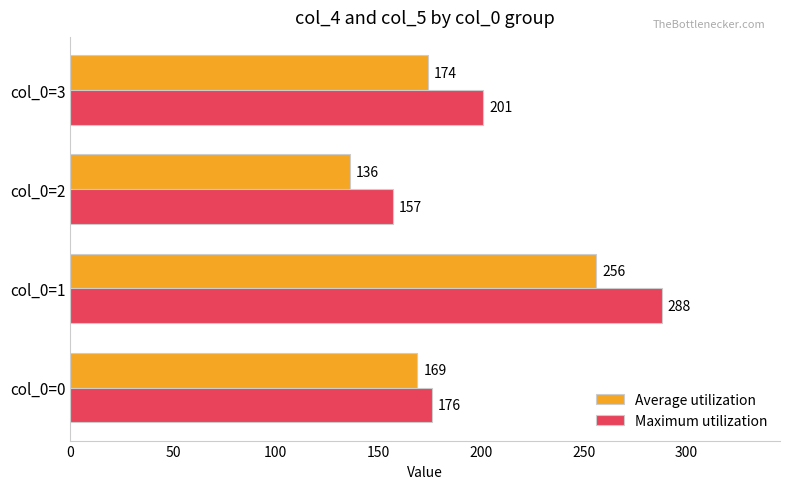

At which label is Average utilization closest to 196?

col_0=3